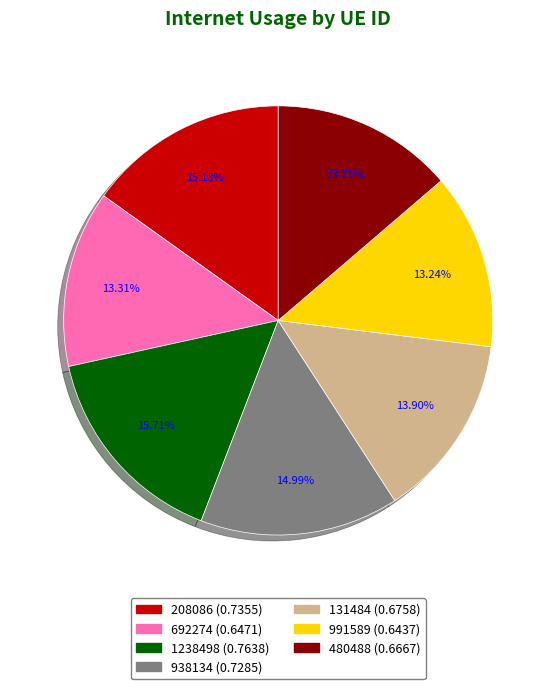

How many segments does this pie chart have?

7